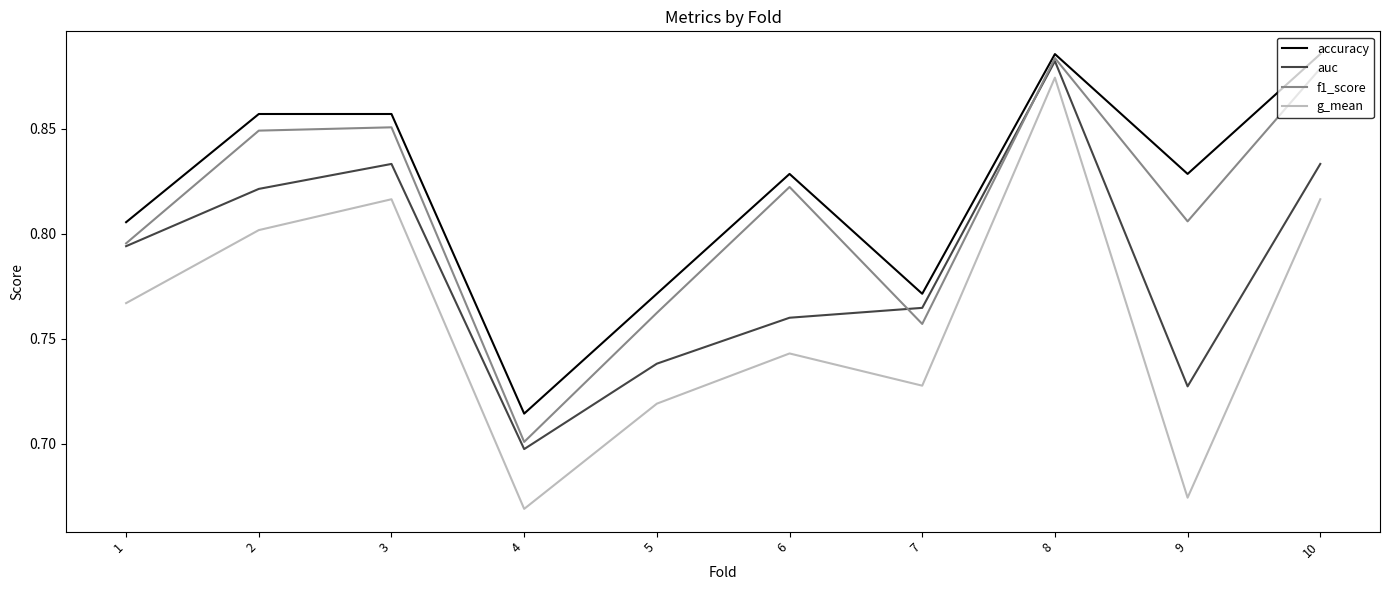

True or false: auc has more than 2 points higher than both neighbors.

False